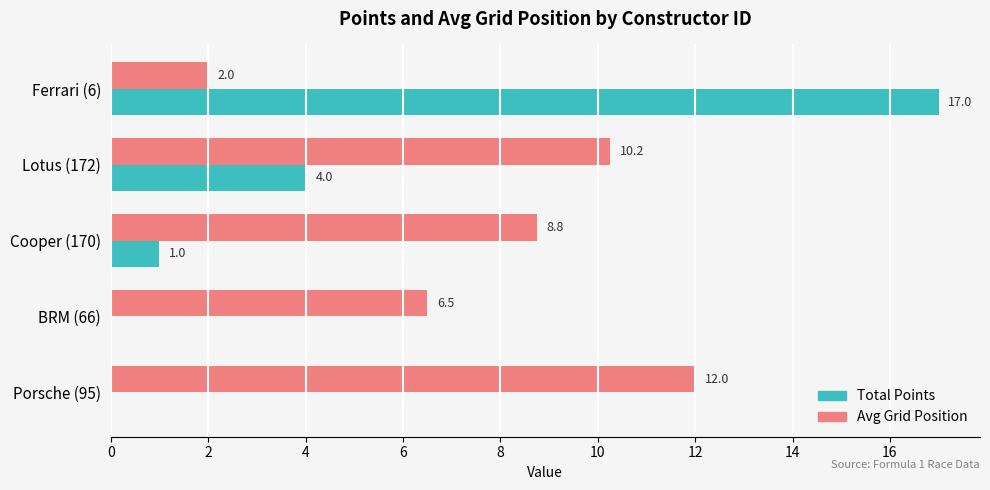

What is the maximum value for Avg Grid Position?

12.0